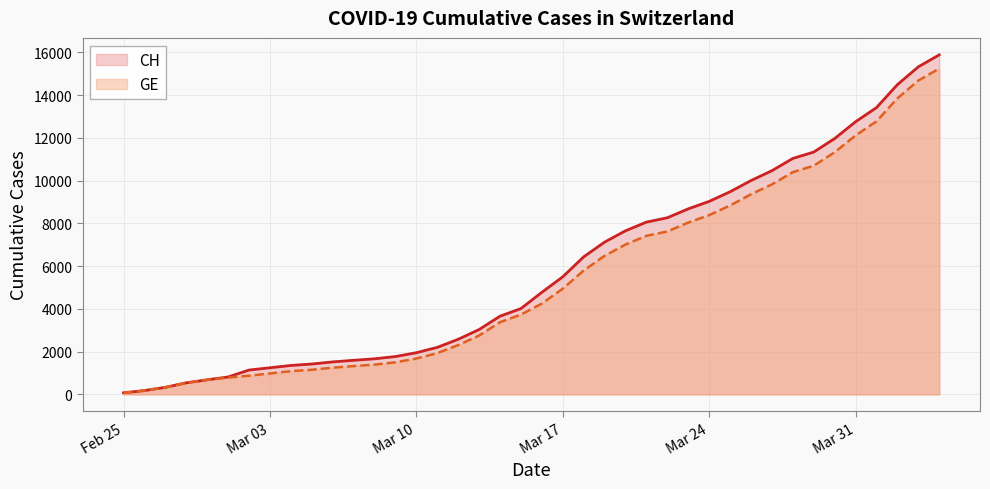

True or false: GE has more than 1 interior local peaks.

False